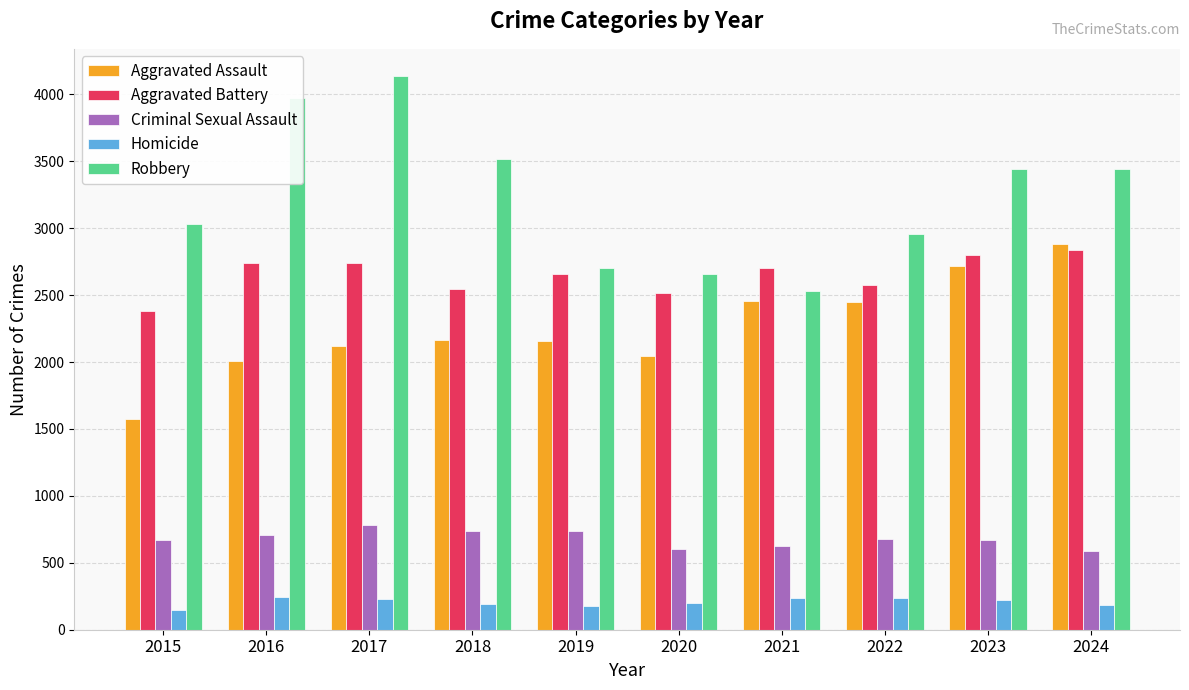

What are all the series names shown in the legend?

Aggravated Assault, Aggravated Battery, Criminal Sexual Assault, Homicide, Robbery